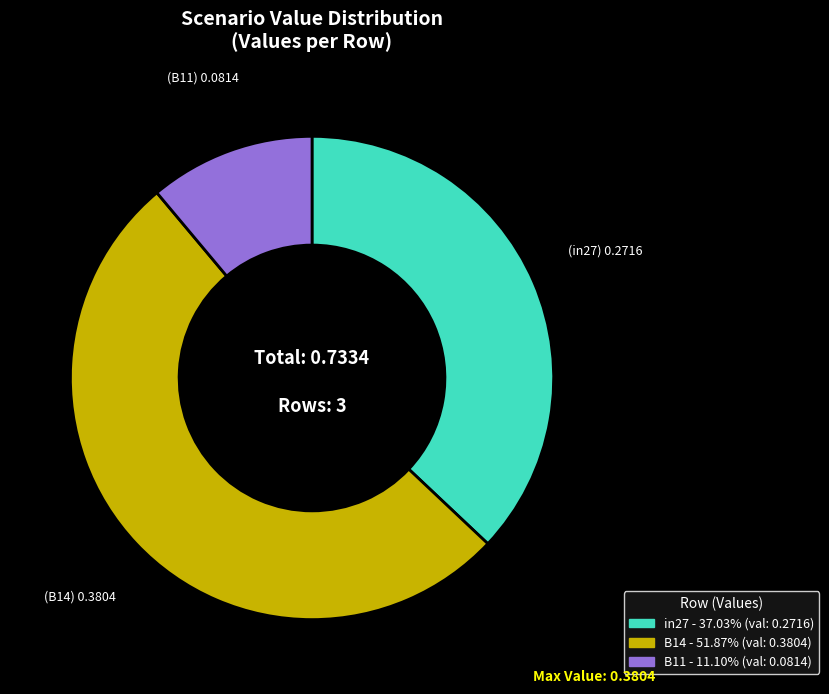

Is there any slice that represents more than half of the pie?

Yes